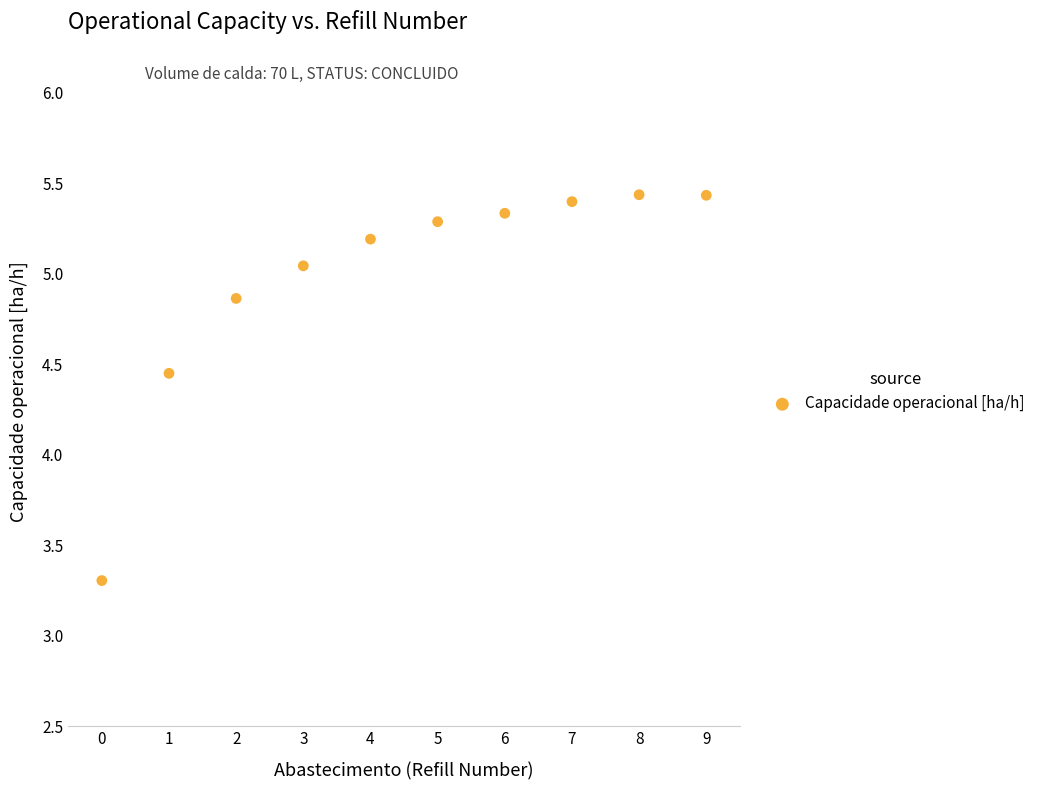

What is the range of Y values (max minus min)?

2.1